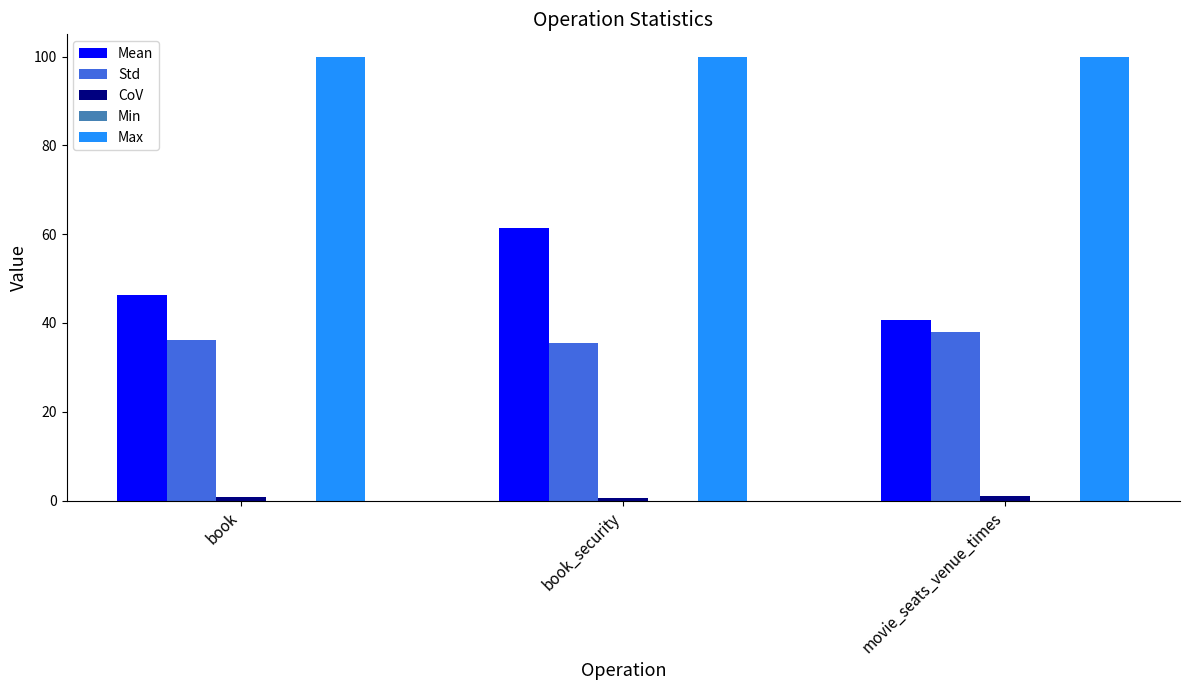

Read the Mean value at book_security.

61.3